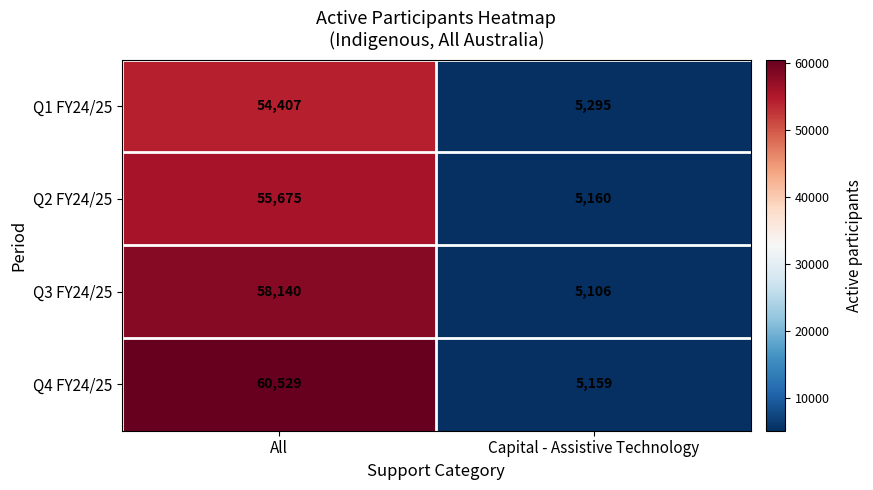

The Q4 FY24/25 series shows 60529 at All. True or false?

True